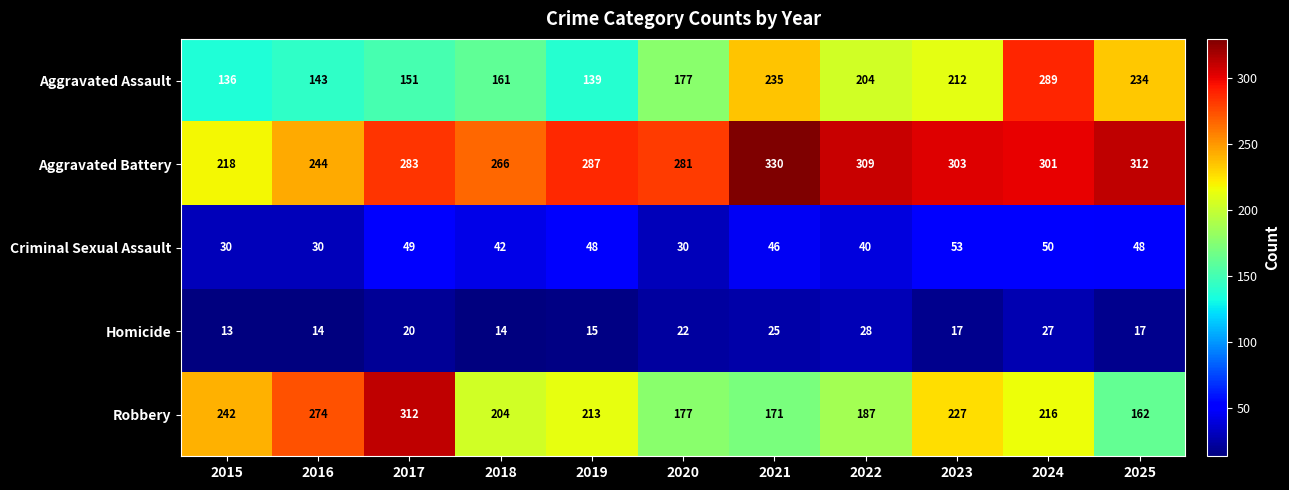

What is the minimum value for Robbery?

162